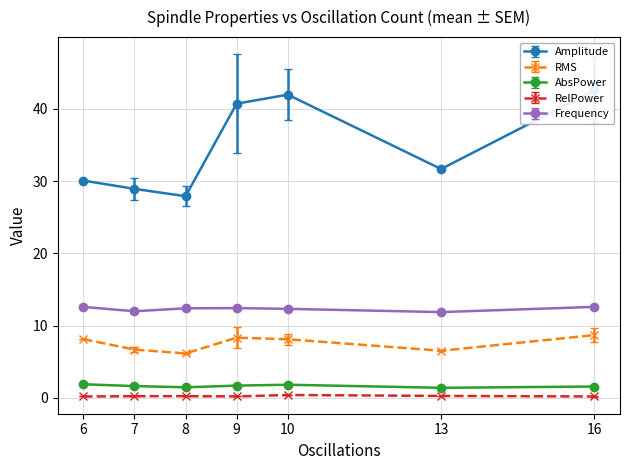

True or false: AbsPower and RelPower intersect in this chart.

False